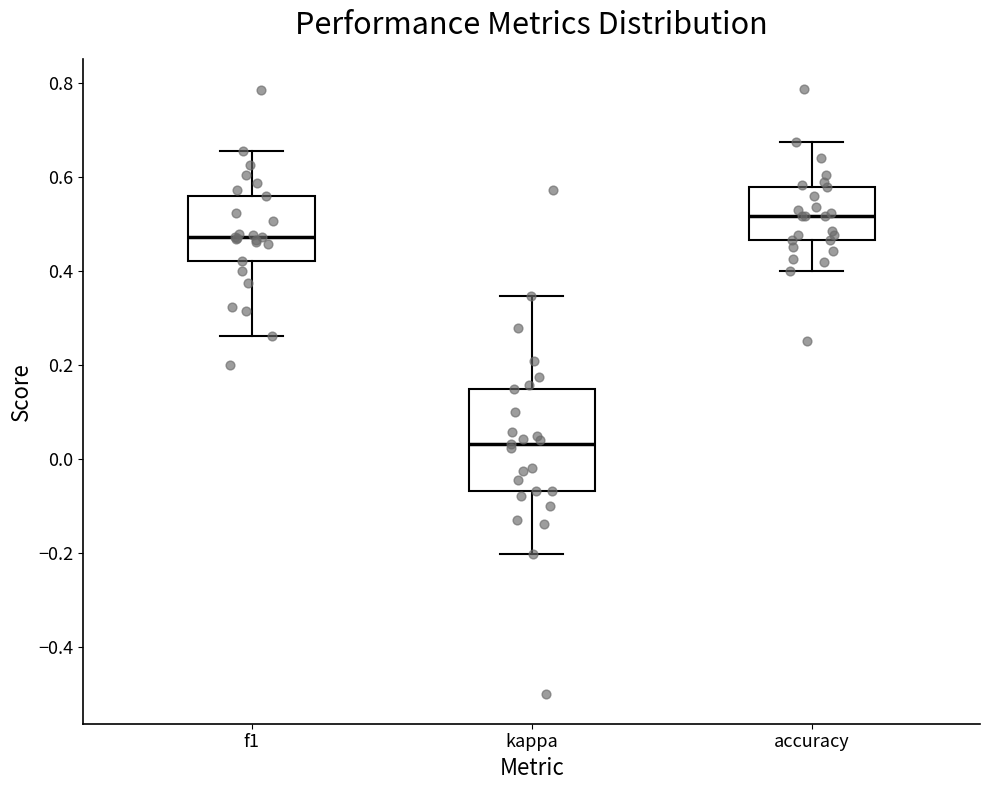

Where does the median line of the box for kappa sit on the y-axis? The values are not printed on the chart, so give them approximately, as read against the axis.

0.04